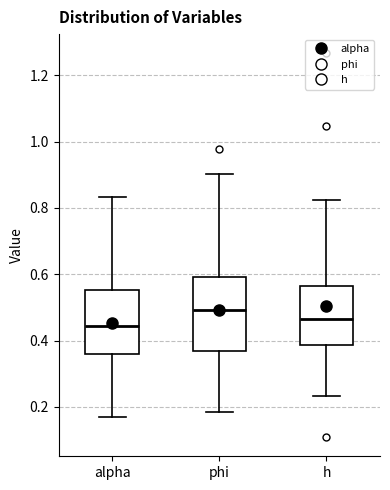

Where is the upper edge of the box for alpha on the y-axis? The values are not printed on the chart, so give them approximately, as read against the axis.

0.56